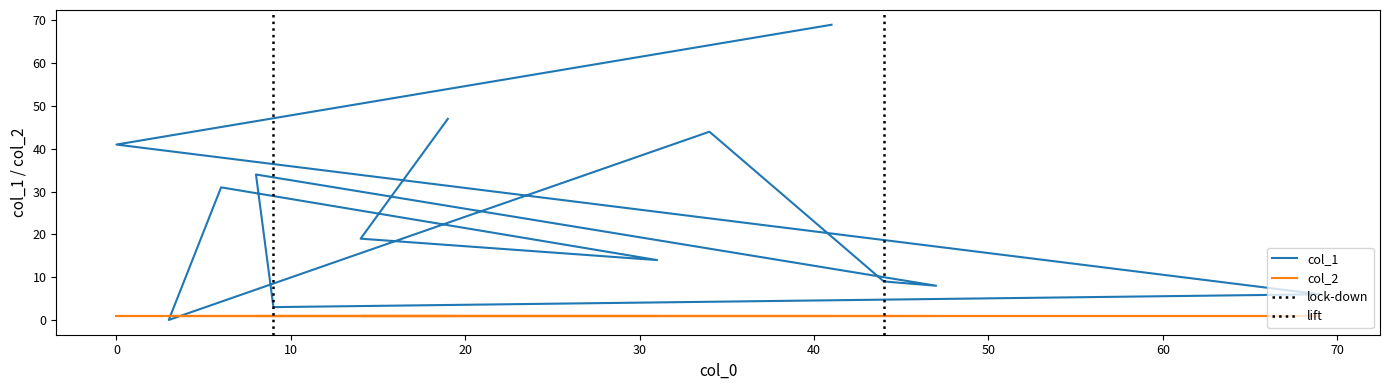

How many interior local peaks (higher than both neighbors) does the data have?

3